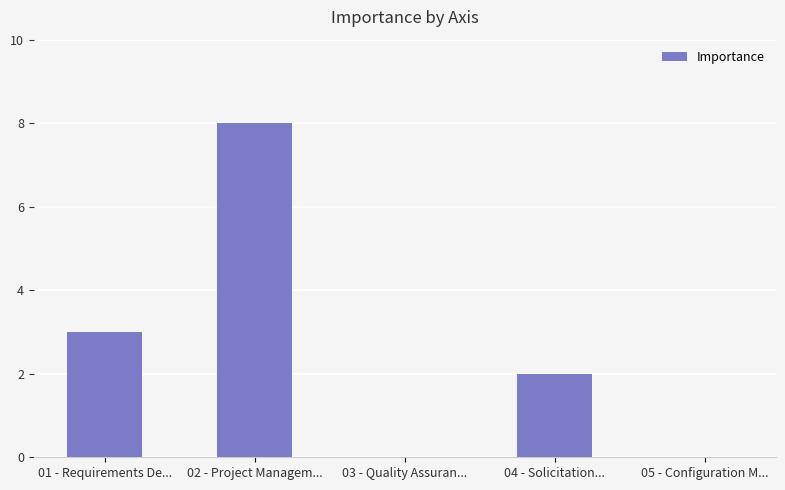

Where is the data nearest to the value 4?

01 - Requirements De...